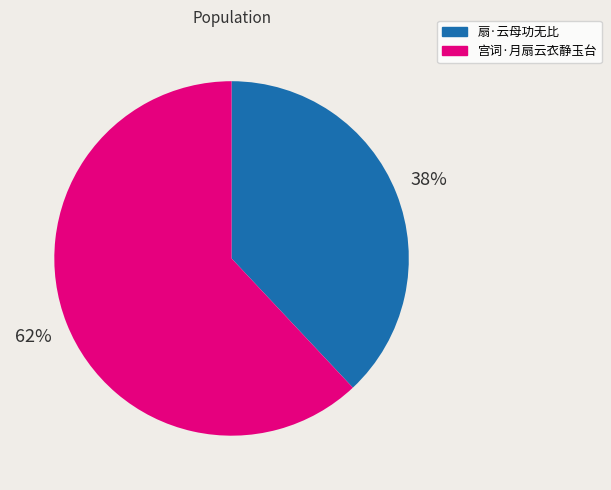

What percentage is the 扇·云母功无比 slice, to the nearest percent?

38%